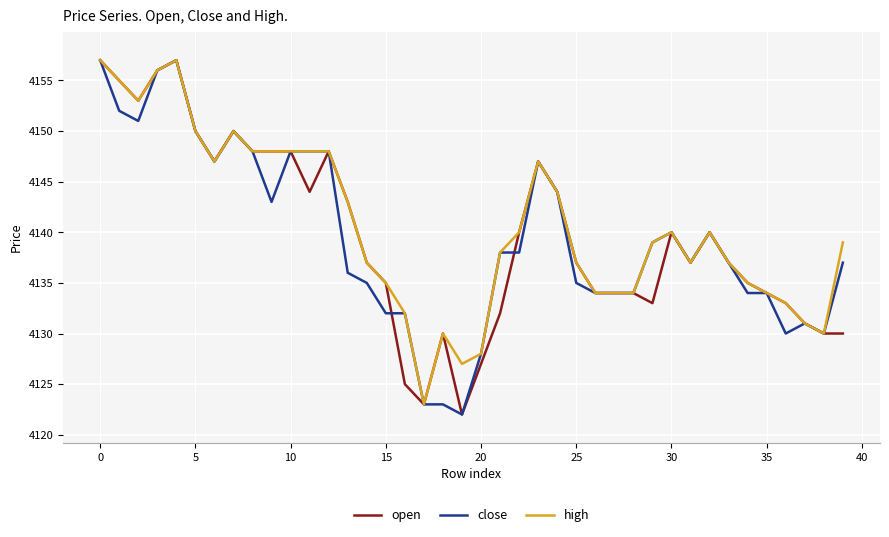

What is the smallest value displayed?

4122